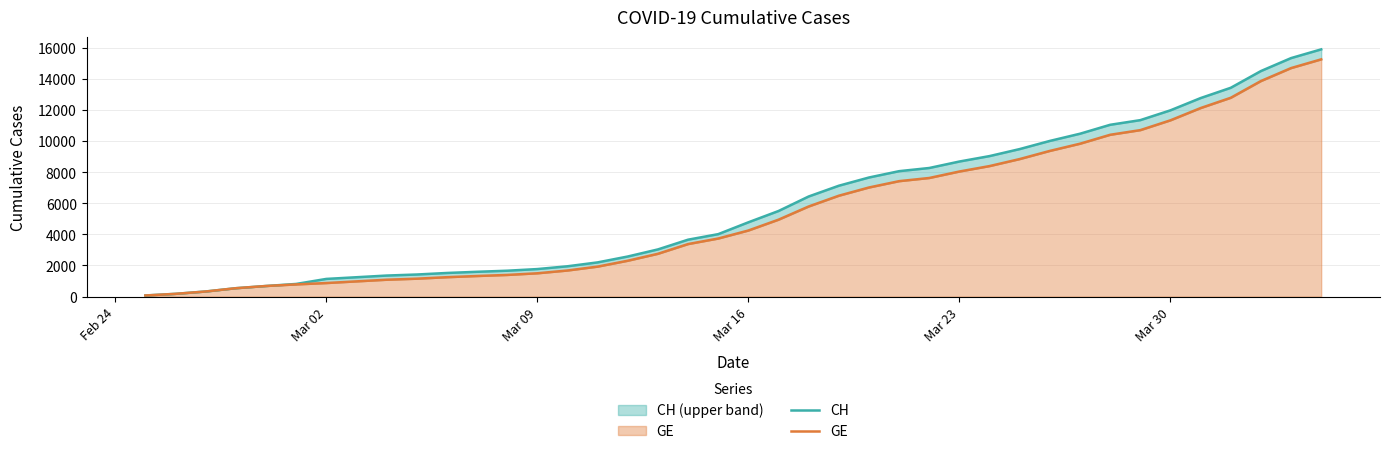

The GE series shows 7452 at Mar 16. True or false?

False